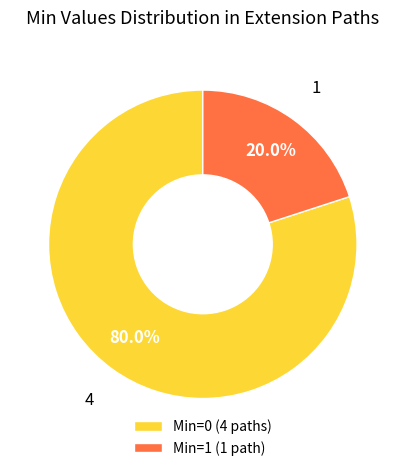

Between Min=1 (1 path) and Min=0 (4 paths), which is larger?

Min=0 (4 paths)